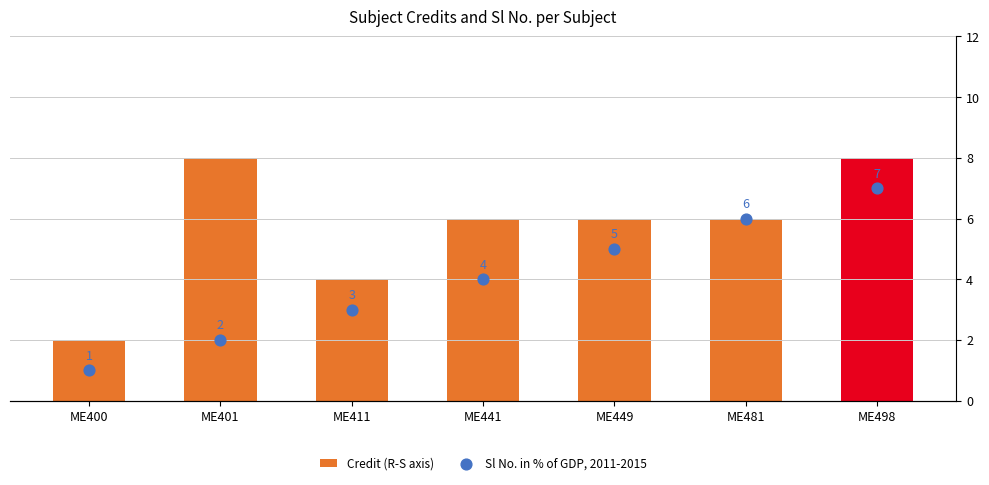

Which series contains the lowest Y value?

Sl No. (% of GDP, 2011-2015)